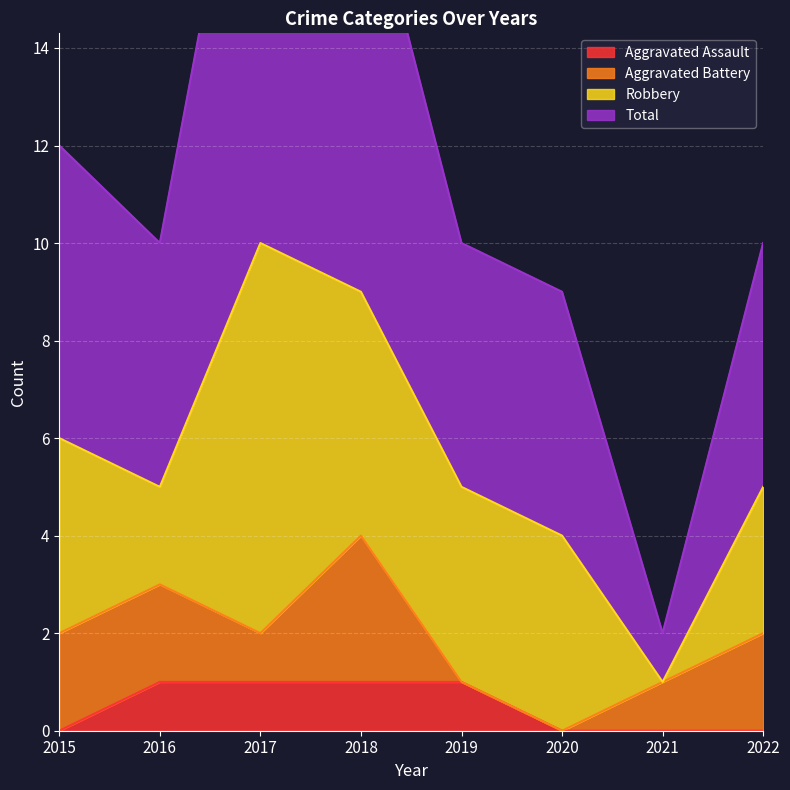

Is it true that Aggravated Assault equals -1 at 2022?

False